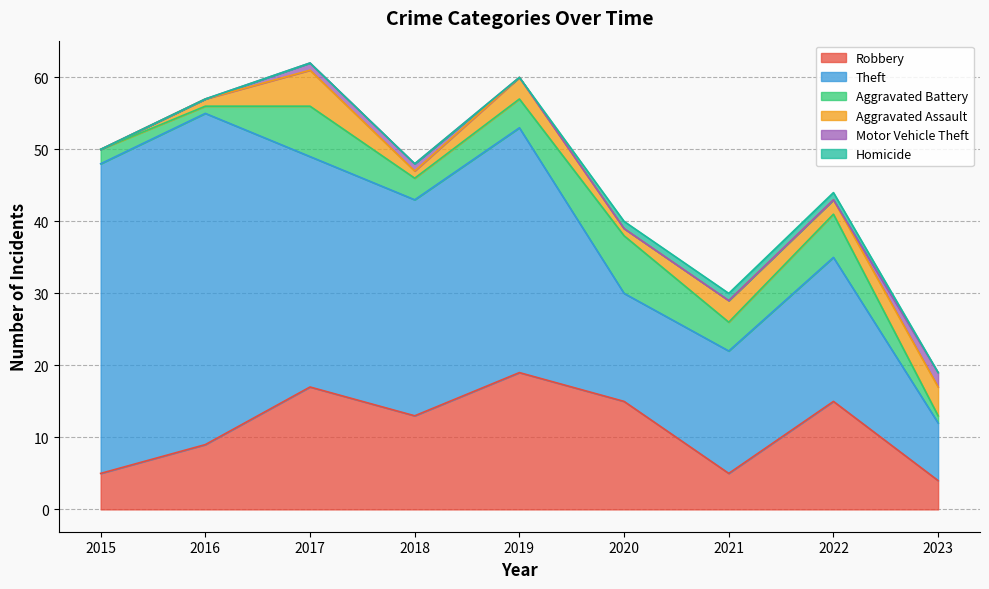

What is the difference between the highest and lowest values at 2021?

17